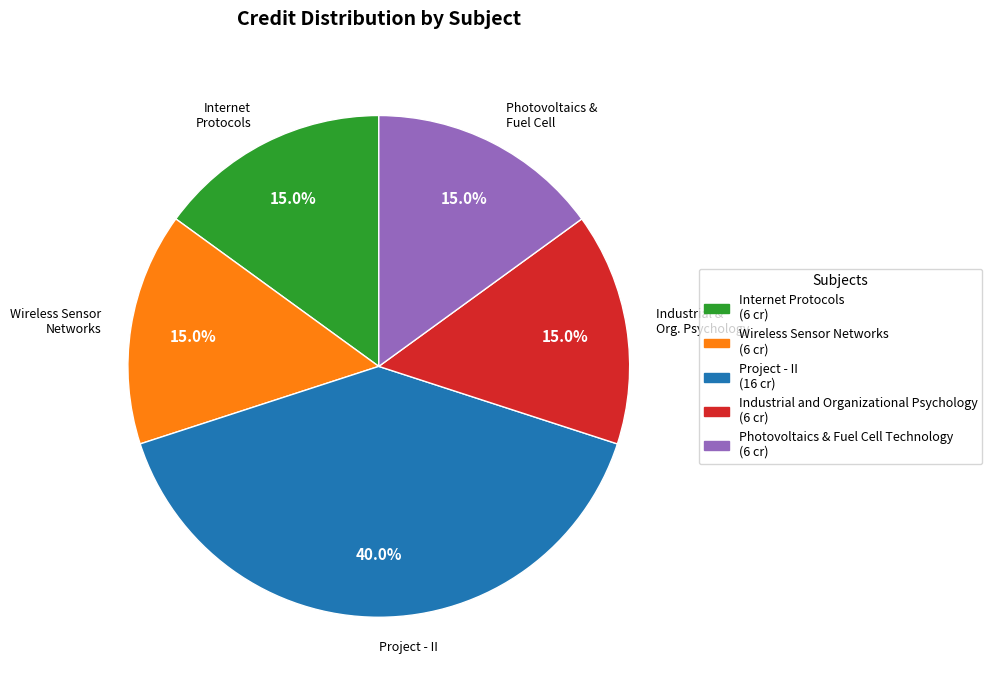

How many slices are in this pie chart?

5